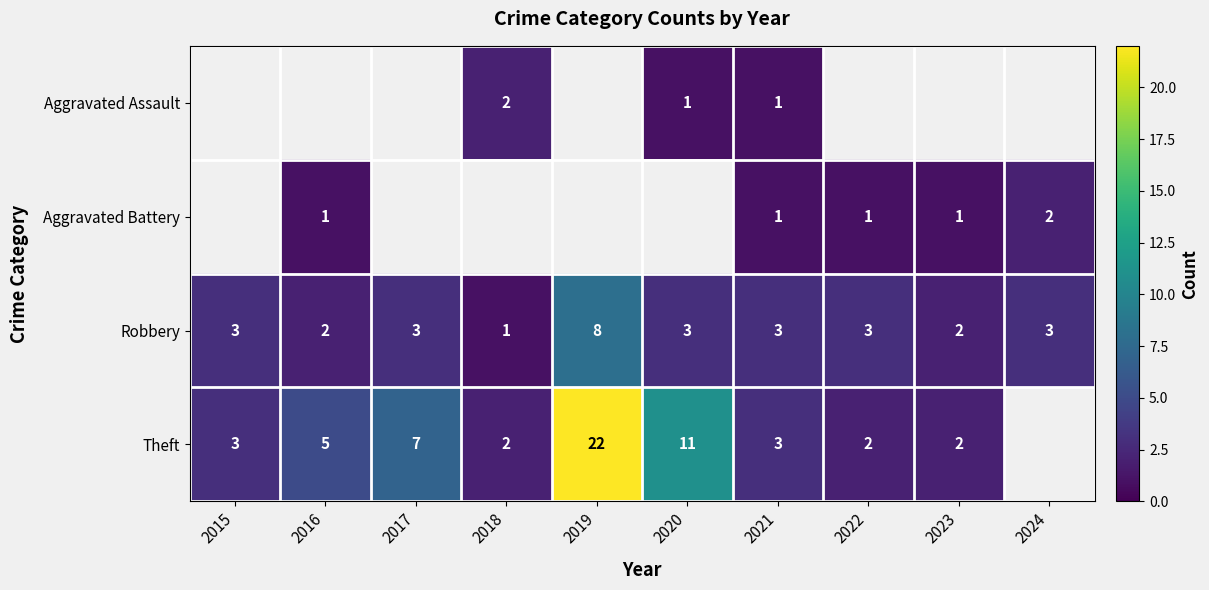

How many Robbery values are between 2 and 3?

8